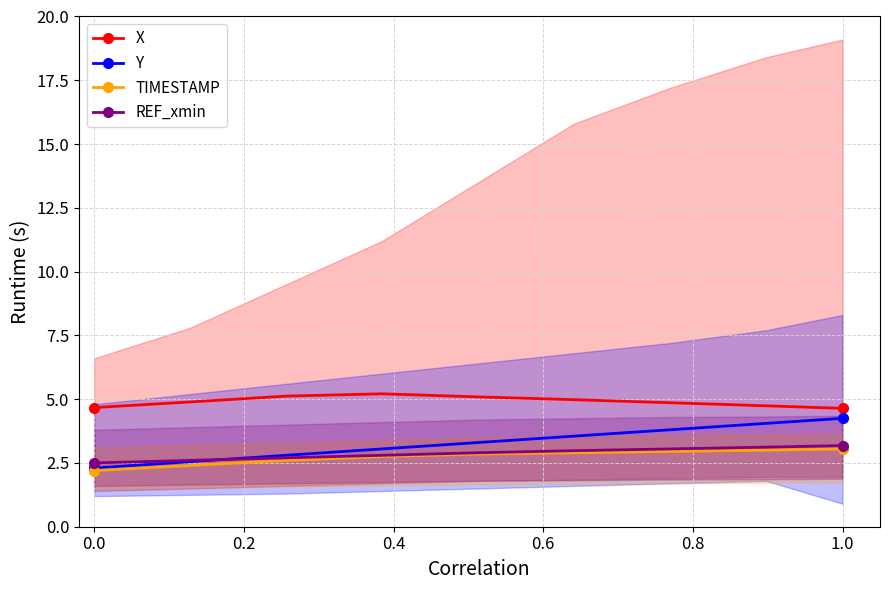

What is the maximum value shown in the chart?

5.2